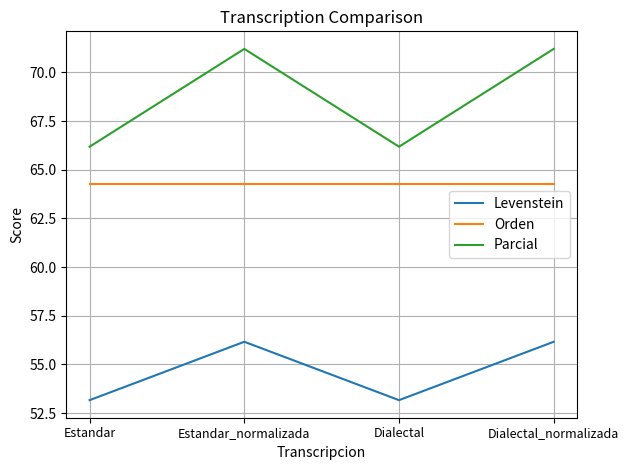

What is the maximum value shown in the chart?

71.2